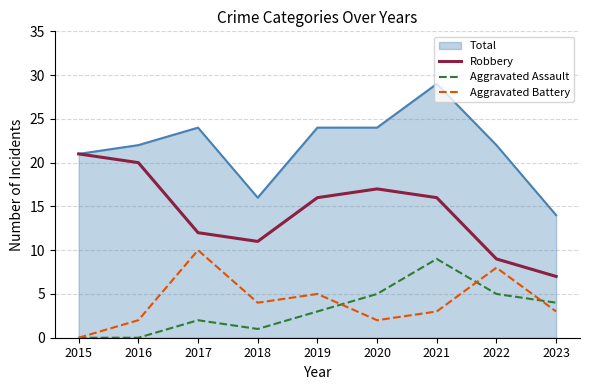

At which label does Aggravated Battery reach its peak?

2017